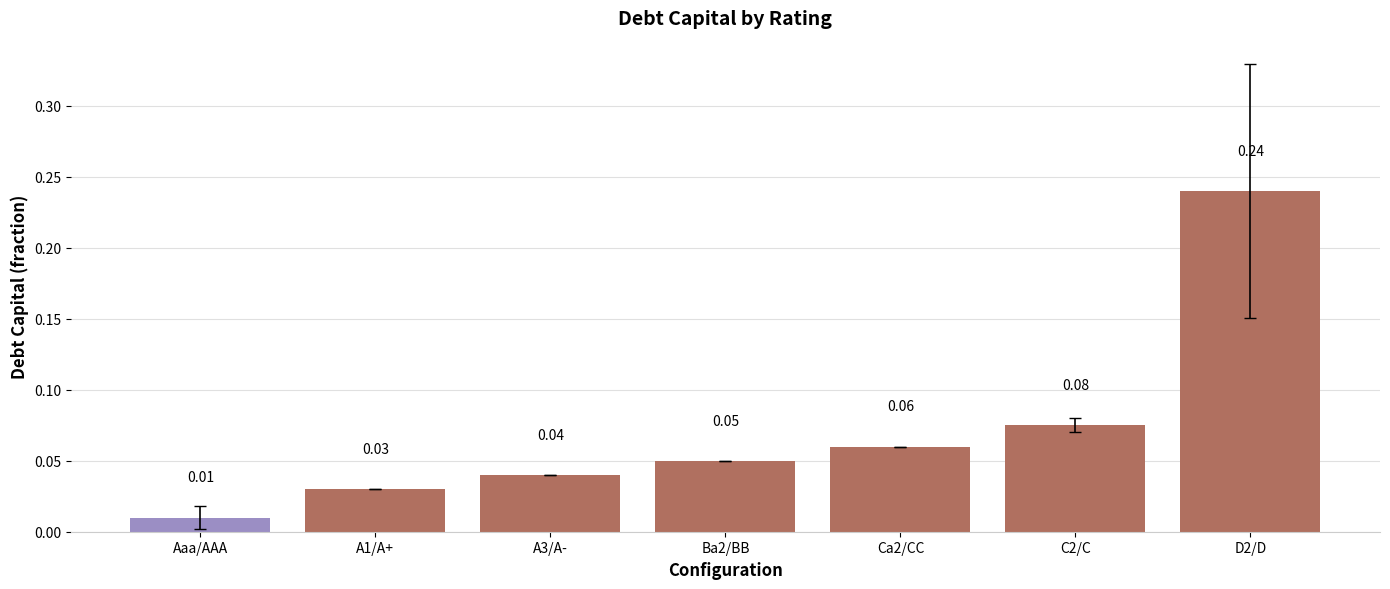

Which category has the highest value across all series?

D2/D